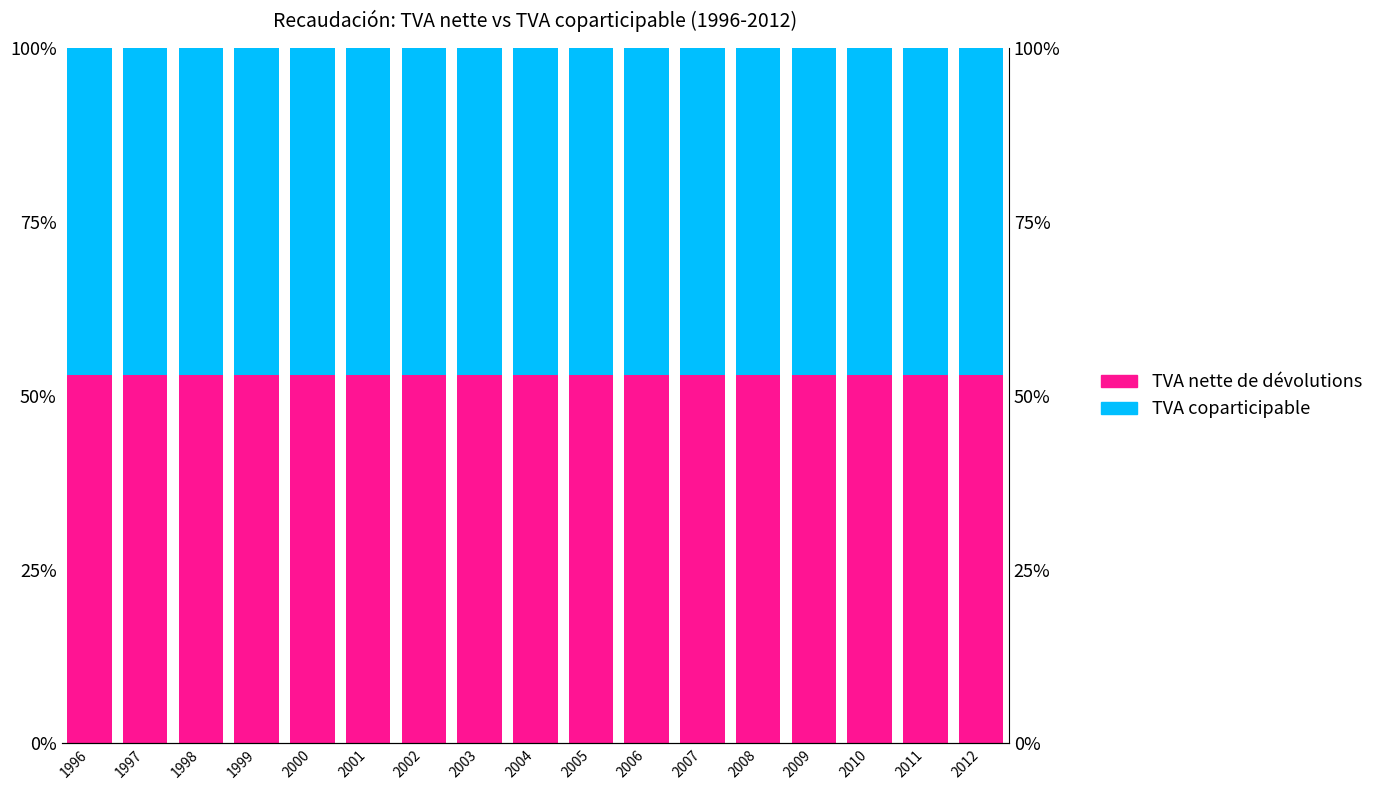

List the series in order of their peak value, lowest first.

TVA coparticipable, TVA nette de dévolutions